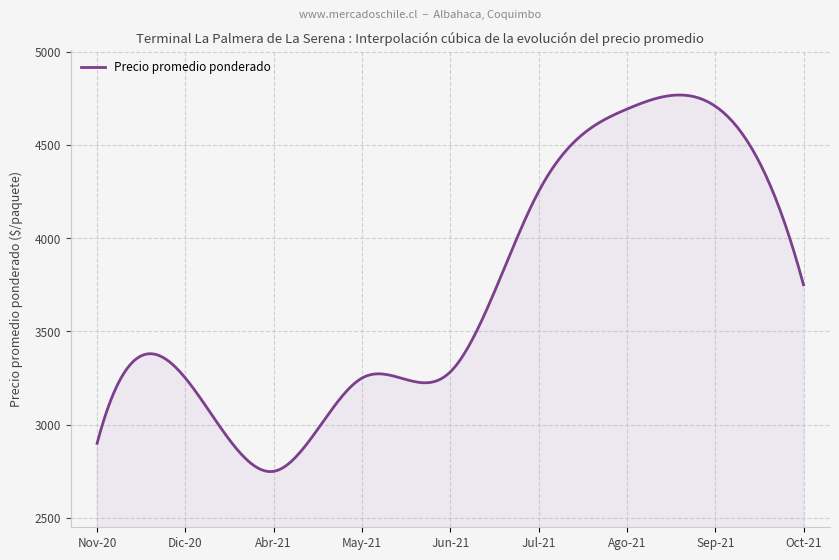

What is the difference between the maximum and minimum values?

2019.0